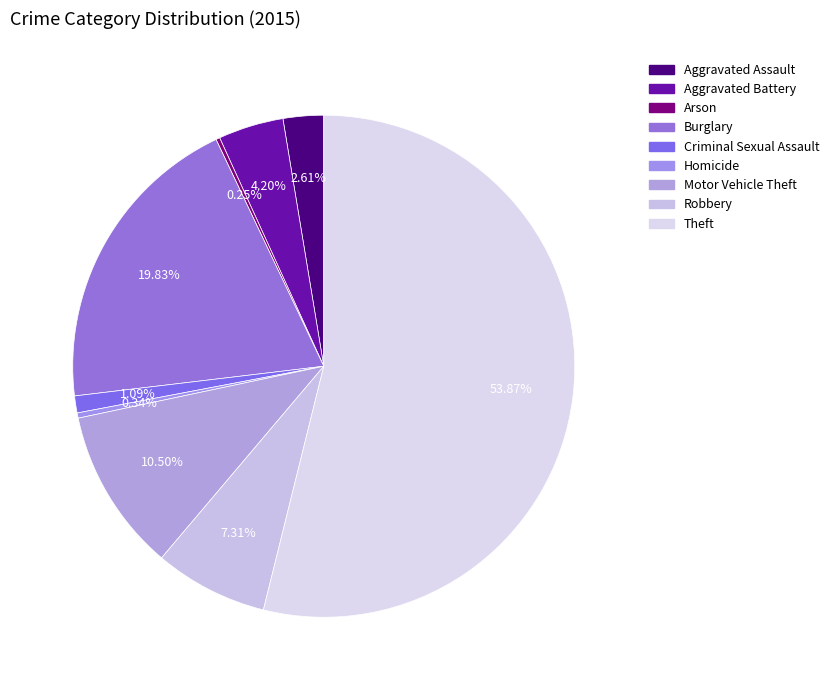

How many slices are in this pie chart?

9